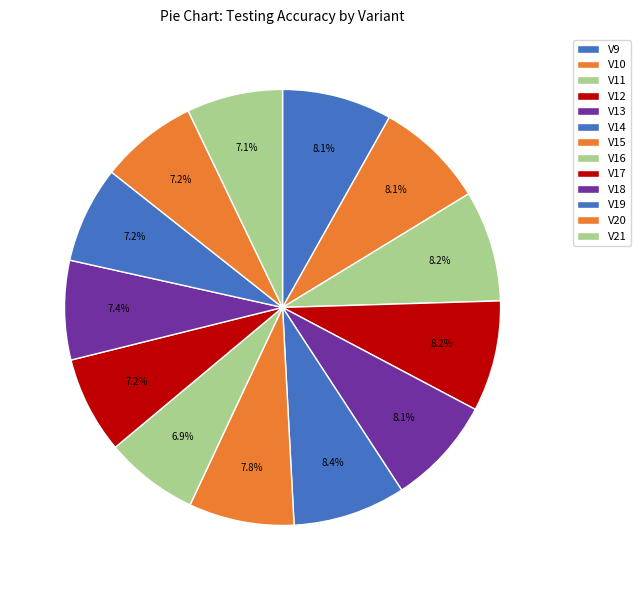

How many slices are in this pie chart?

13